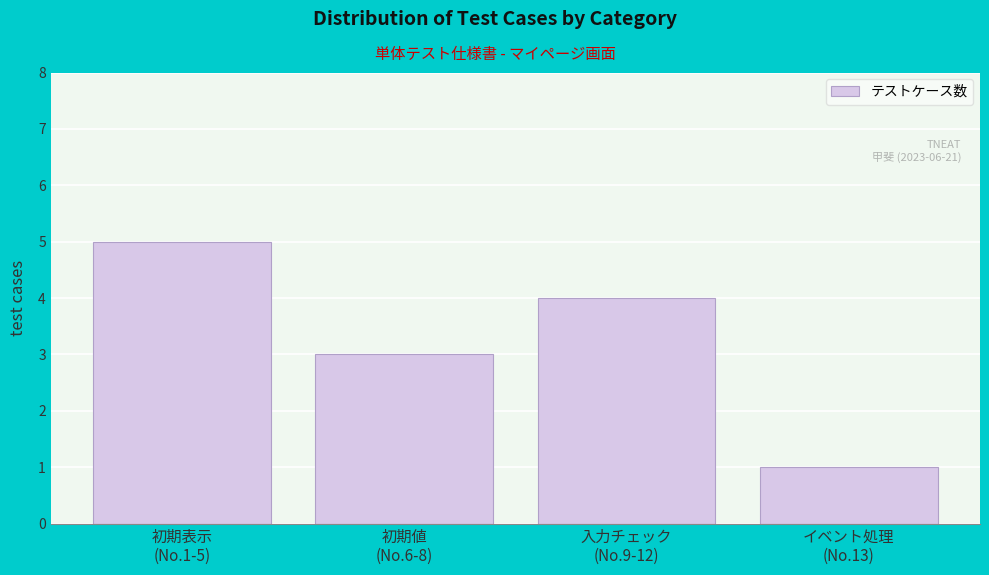

Reading left to right, transcribe all the data shown in this chart.

5	3	4	1